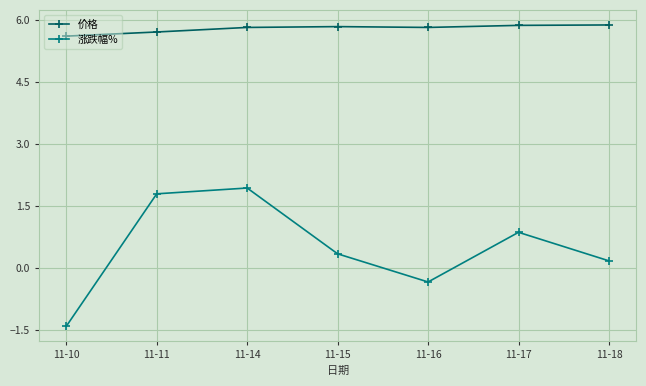

At which label is 涨跌幅% closest to 0?

11-18